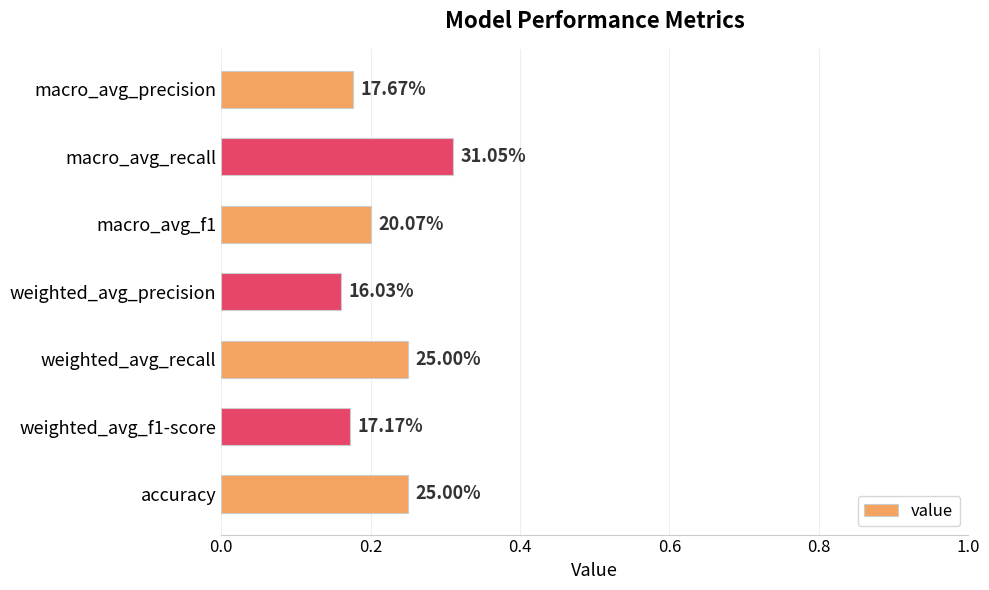

How many bars are there in total?

7